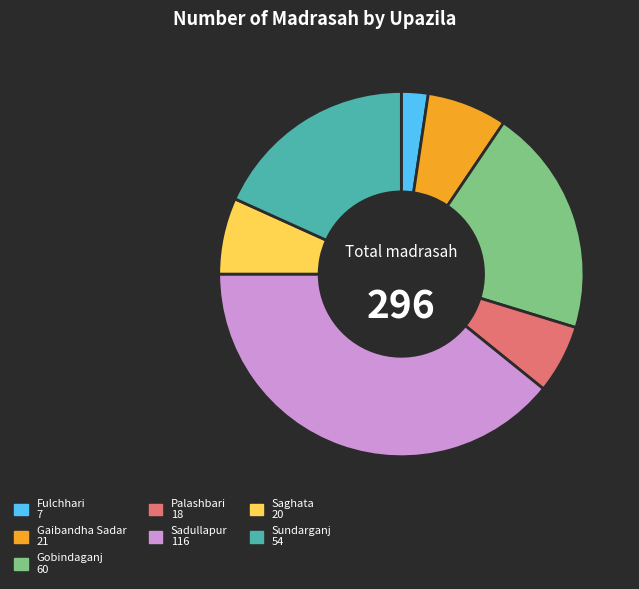

Which slice is the smallest?

Fulchhari